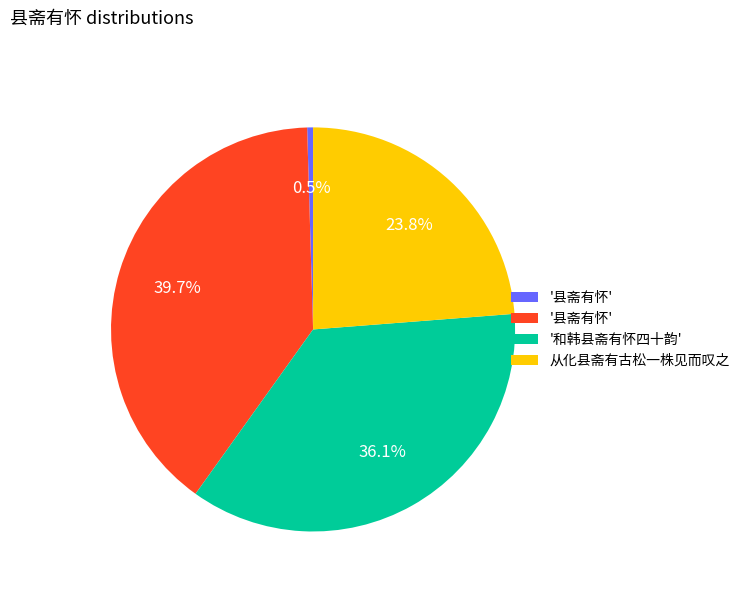

Is there a majority slice in this chart?

No